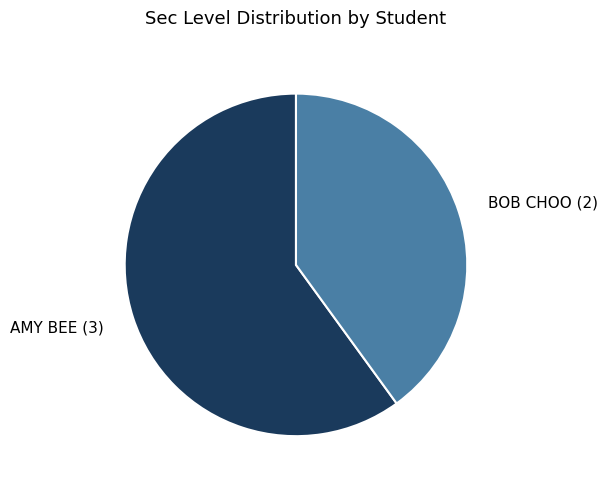

True or false: AMY BEE (3) accounts for 67% of the total.

False